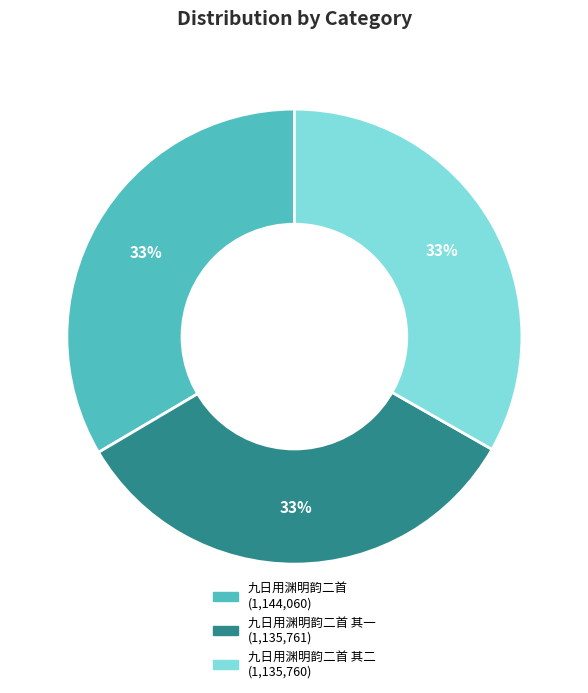

To the nearest percent, what is the average slice percentage?

33%